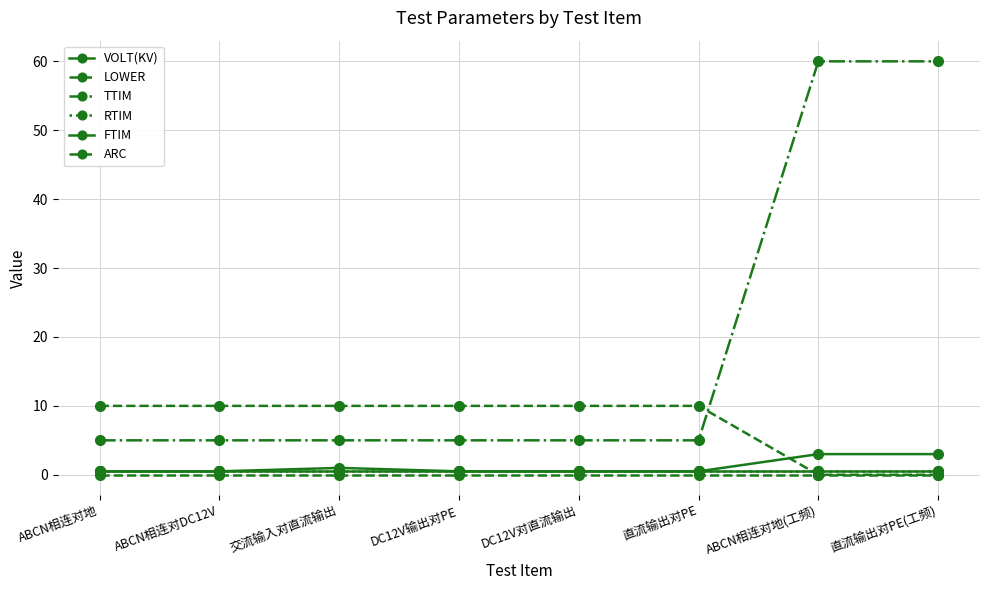

At DC12V对直流输出, list the series in order from smallest to largest.

ARC, VOLT(KV), RTIM, FTIM, TTIM, LOWER